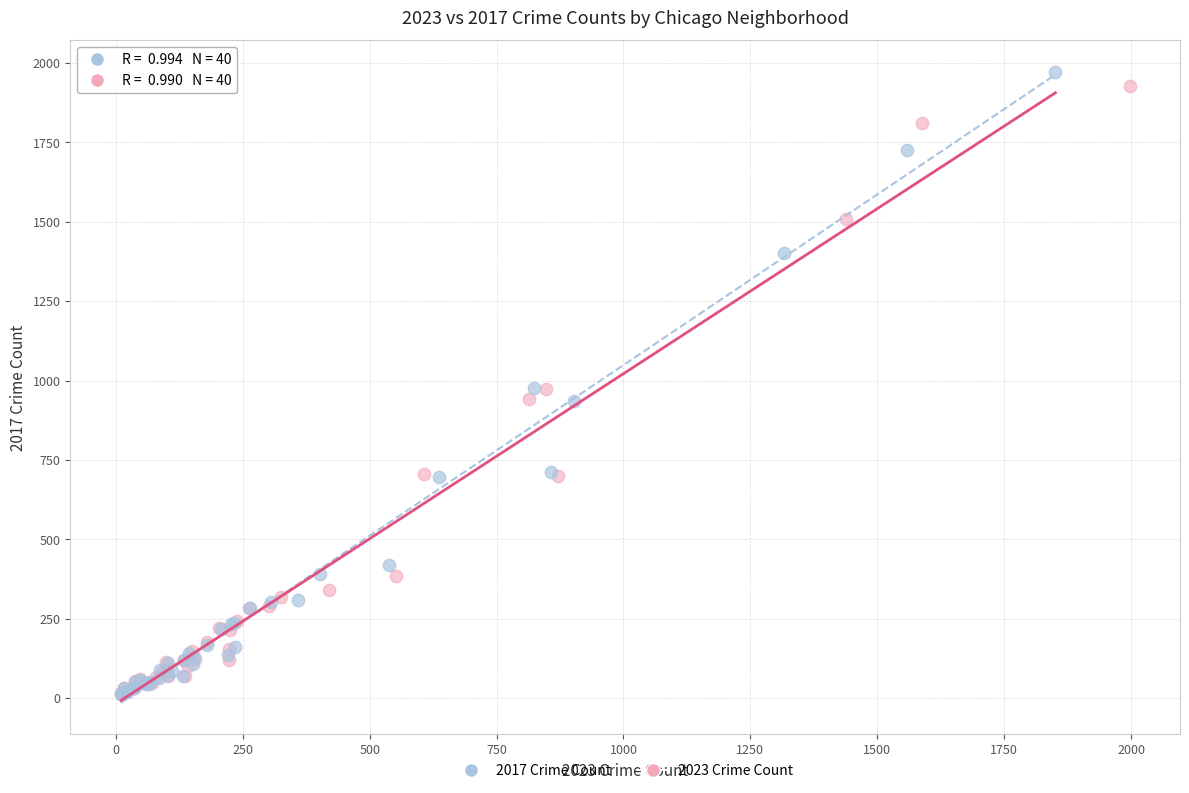

Which series has the widest spread of Y values?

2017 Crime Count